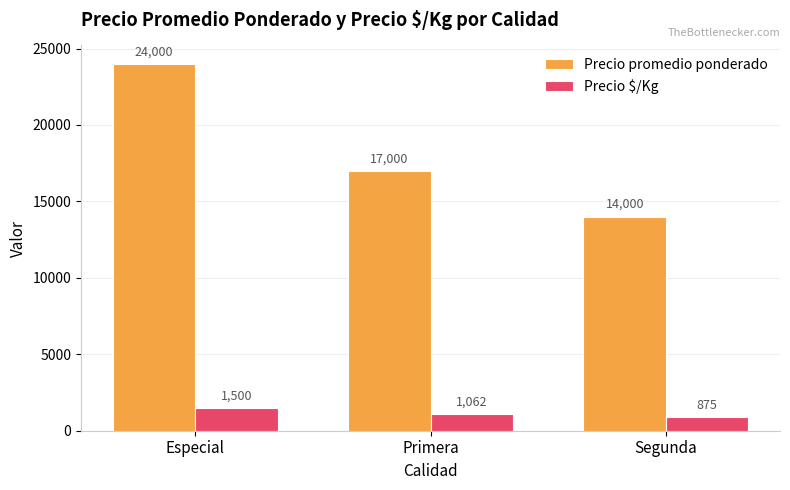

Are the bars grouped side by side (vs. stacked)?

Yes